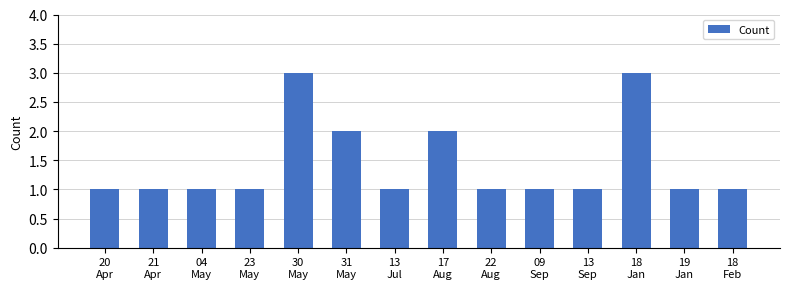

Are the bars grouped side by side (vs. stacked)?

No